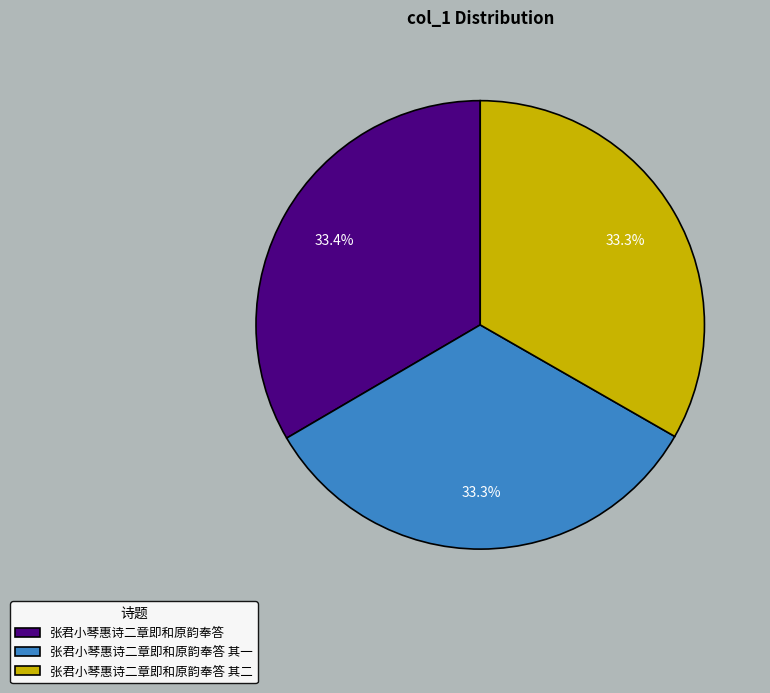

What is the ratio of the value at 张君小琴惠诗二章即和原韵奉答 其二 to the value at 张君小琴惠诗二章即和原韵奉答?

1.0